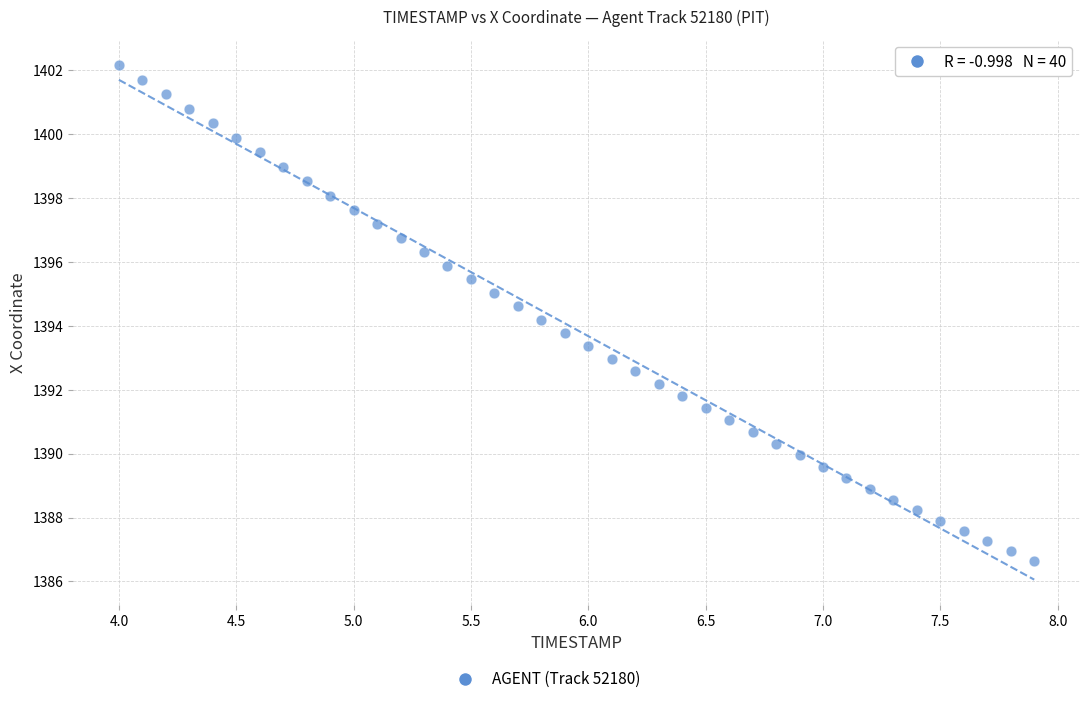

What is the range of Y values (max minus min)?

15.5